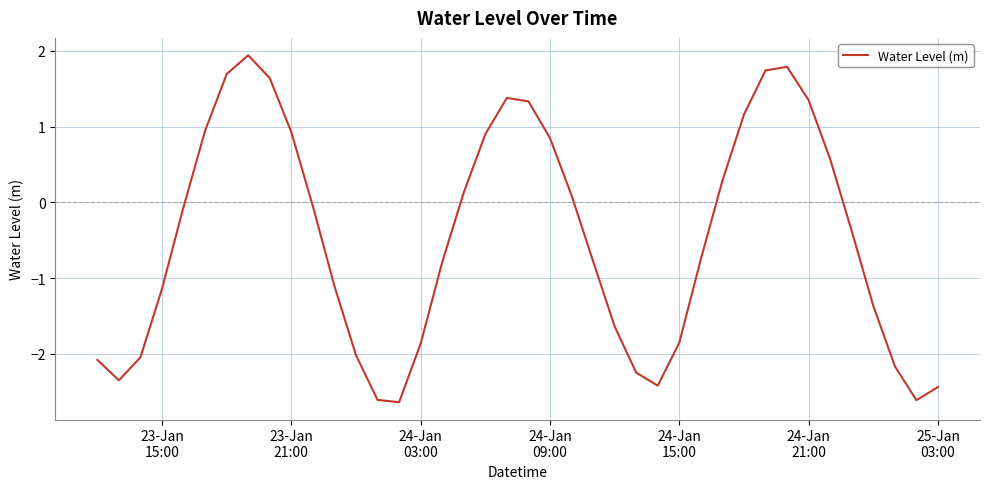

What is the maximum value shown in the chart?

1.9